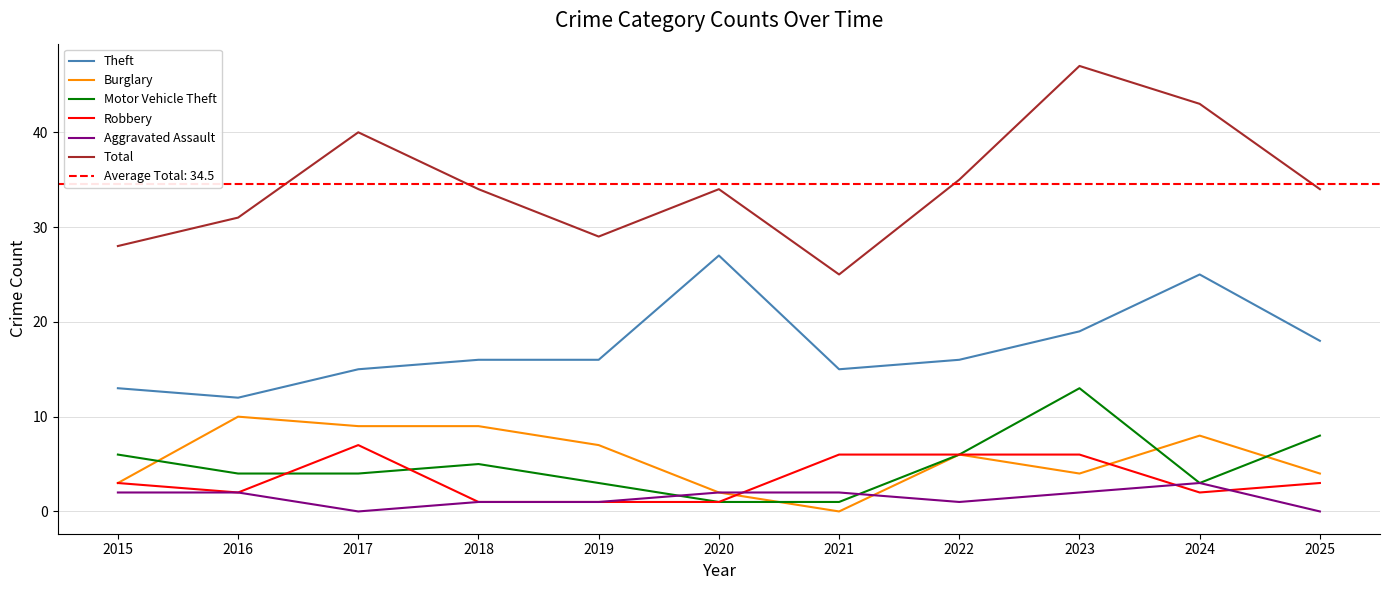

How many values in the Robbery series exceed 3?

4